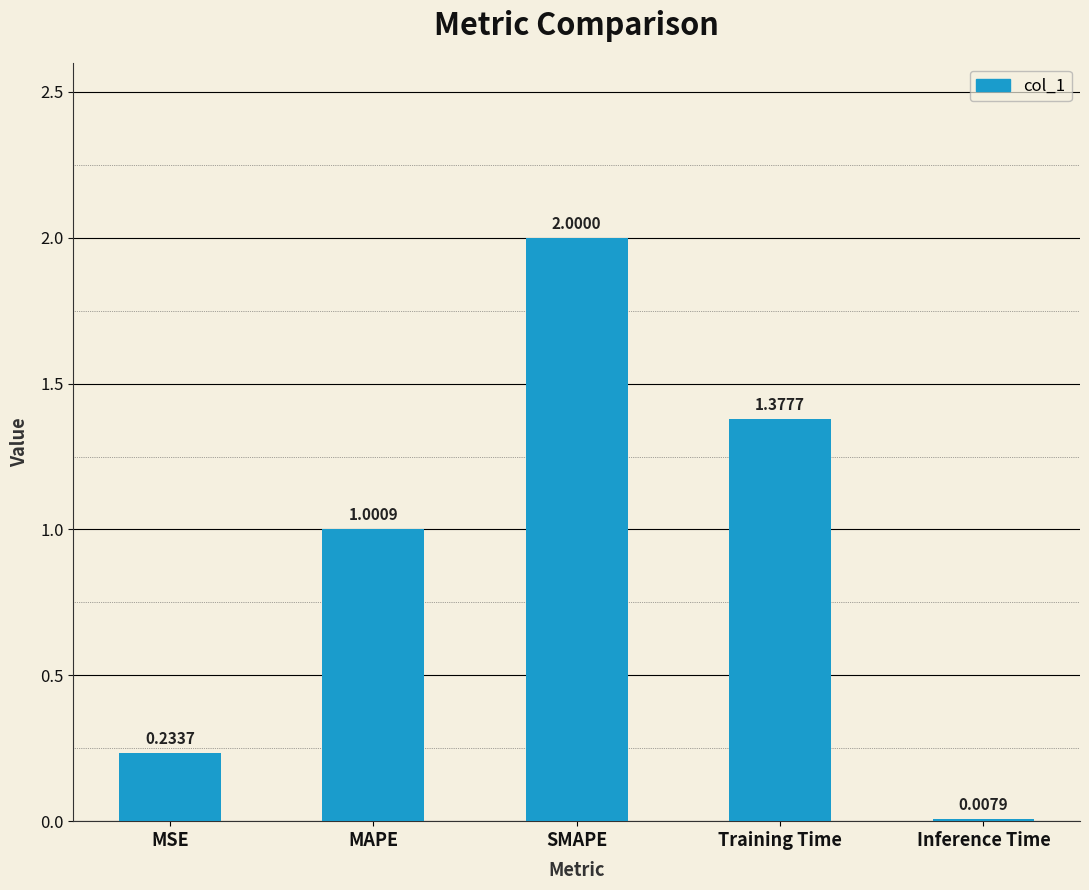

True or false: the data shows 0.4 at MAPE.

False